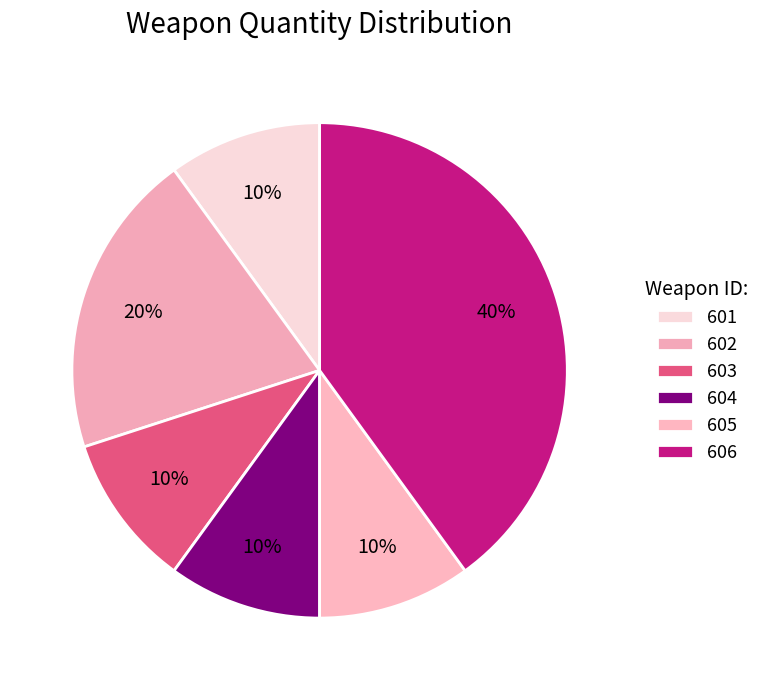

To the nearest percent, what portion does 606 represent?

40%